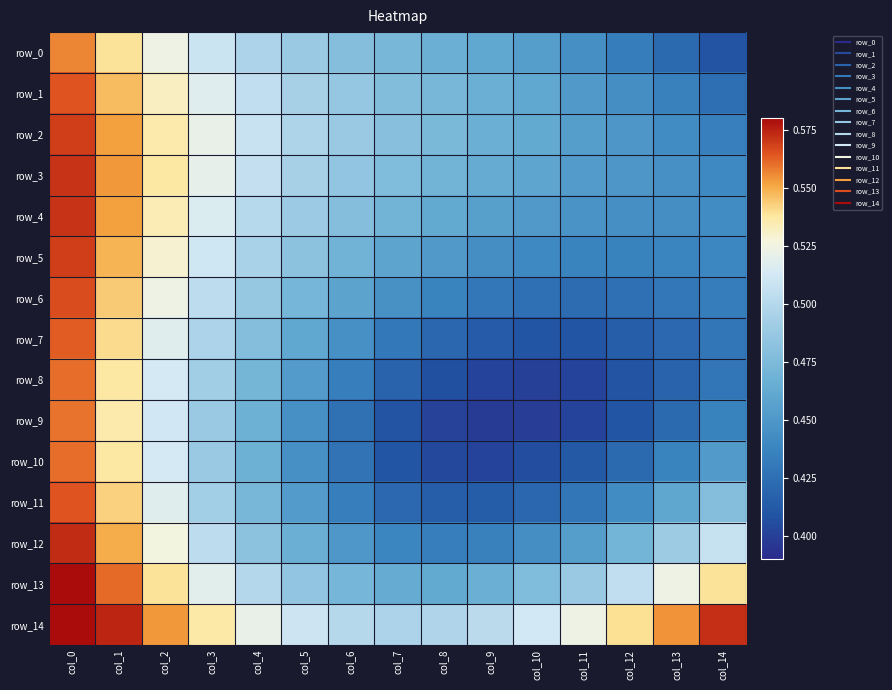

Which series has the largest range (max minus min)?

row_9